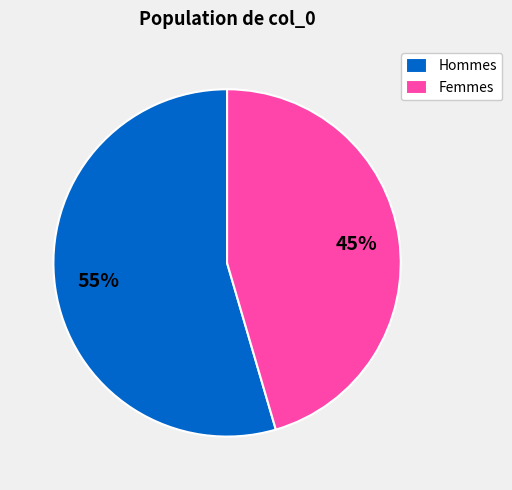

Which has a higher value, Femmes or Hommes?

Hommes